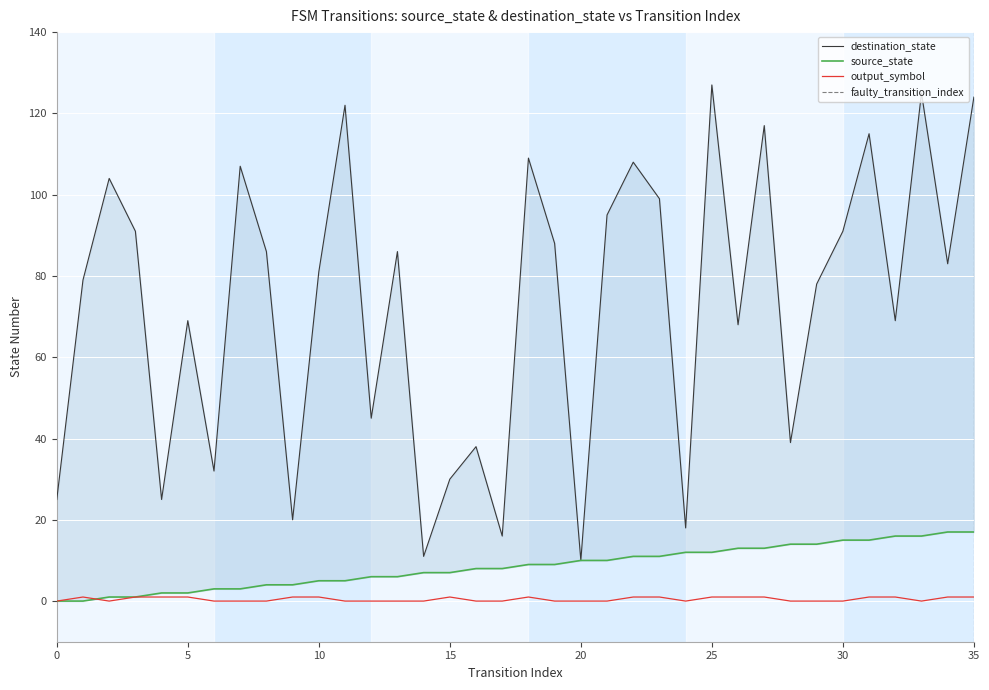

List the series in order of their peak value, lowest first.

output_symbol, source_state, destination_state